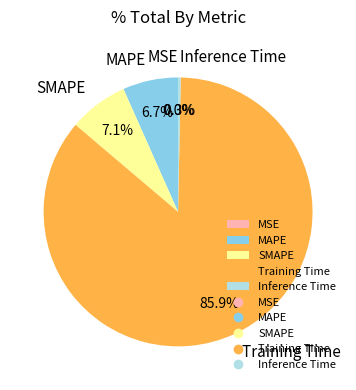

Between Training Time and SMAPE, which is larger?

Training Time